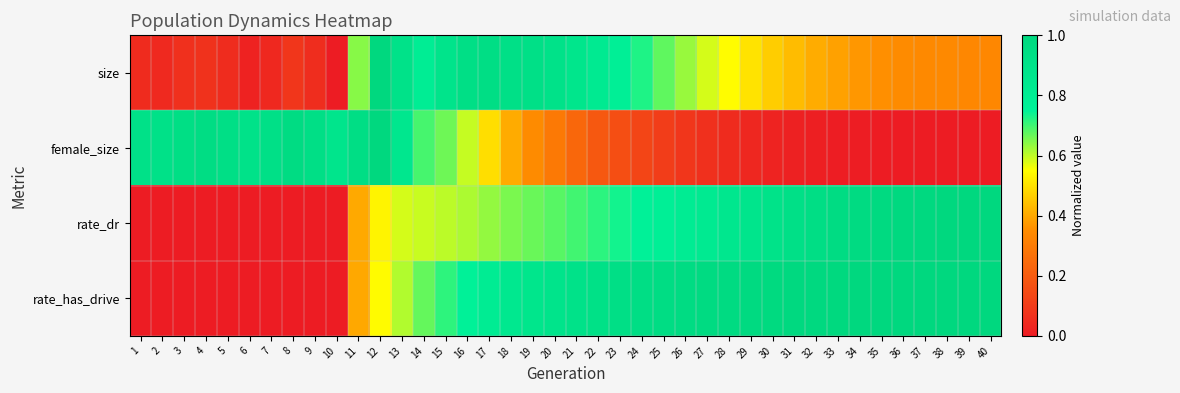

Which label corresponds to the smallest value in the chart?

10